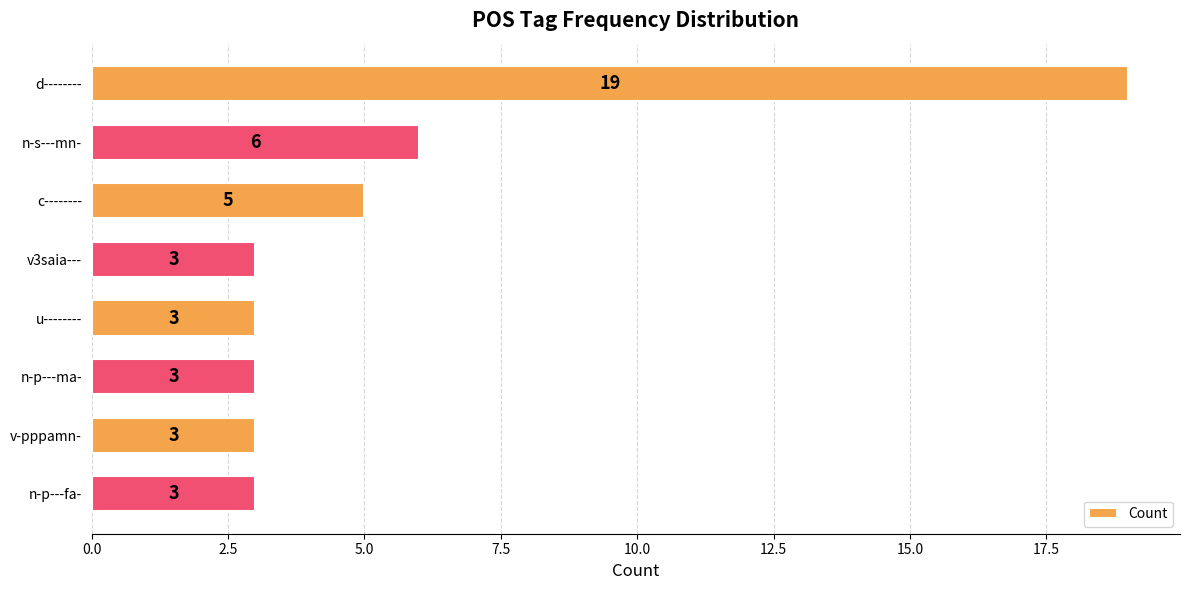

What is the sum of all values?

45